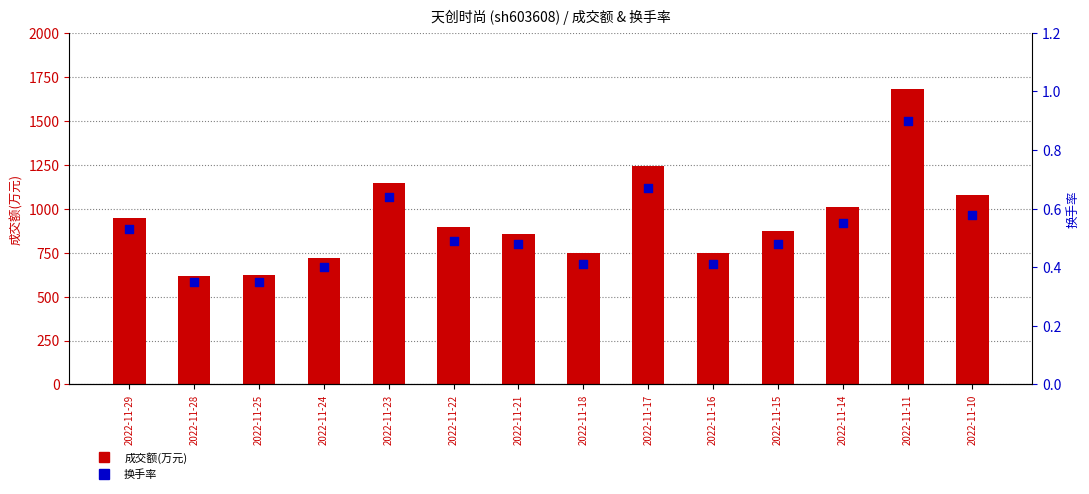

Which series reaches the maximum Y coordinate?

成交额(万元)